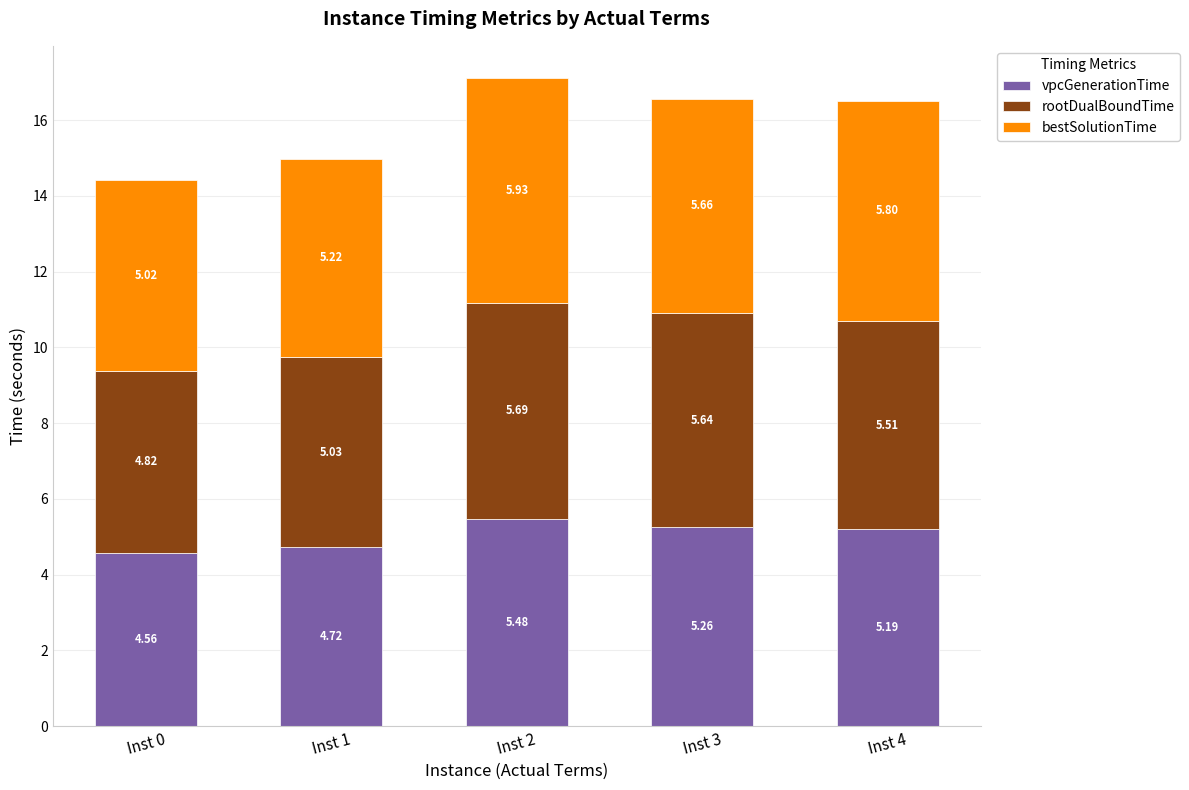

What is the difference between the second highest and second lowest values in the vpcGenerationTime series?

0.5